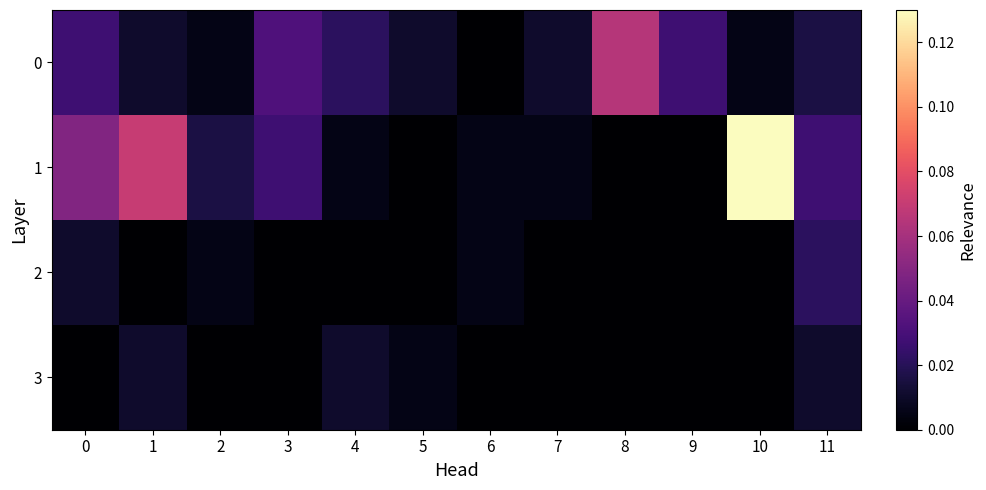

At 8, list the series in order from largest to smallest.

0, 1, 2, 3